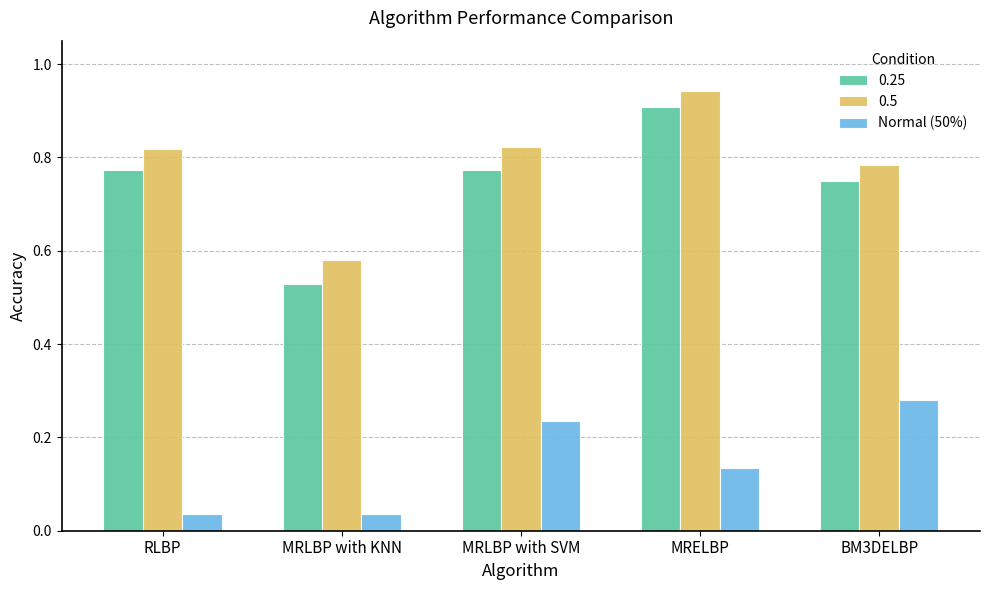

What is the sum of the 0.5 values at RLBP and MRLBP with KNN?

1.4